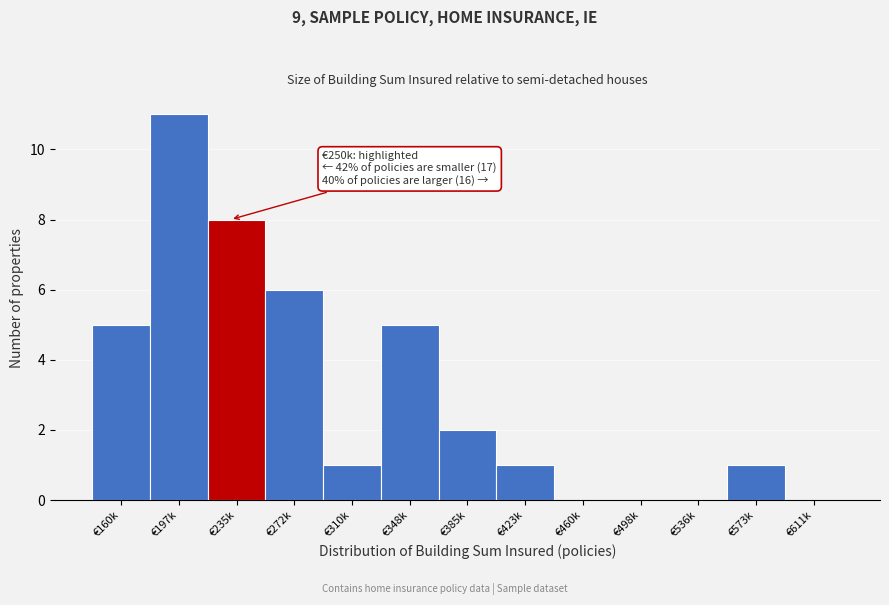

Reading left to right, transcribe all the data shown in this chart.

€160k=5	€197k=11	€235k=8	€272k=6	€310k=1	€348k=5	€385k=2	€423k=1	€460k=0	€498k=0	€536k=0	€573k=1	€611k=0